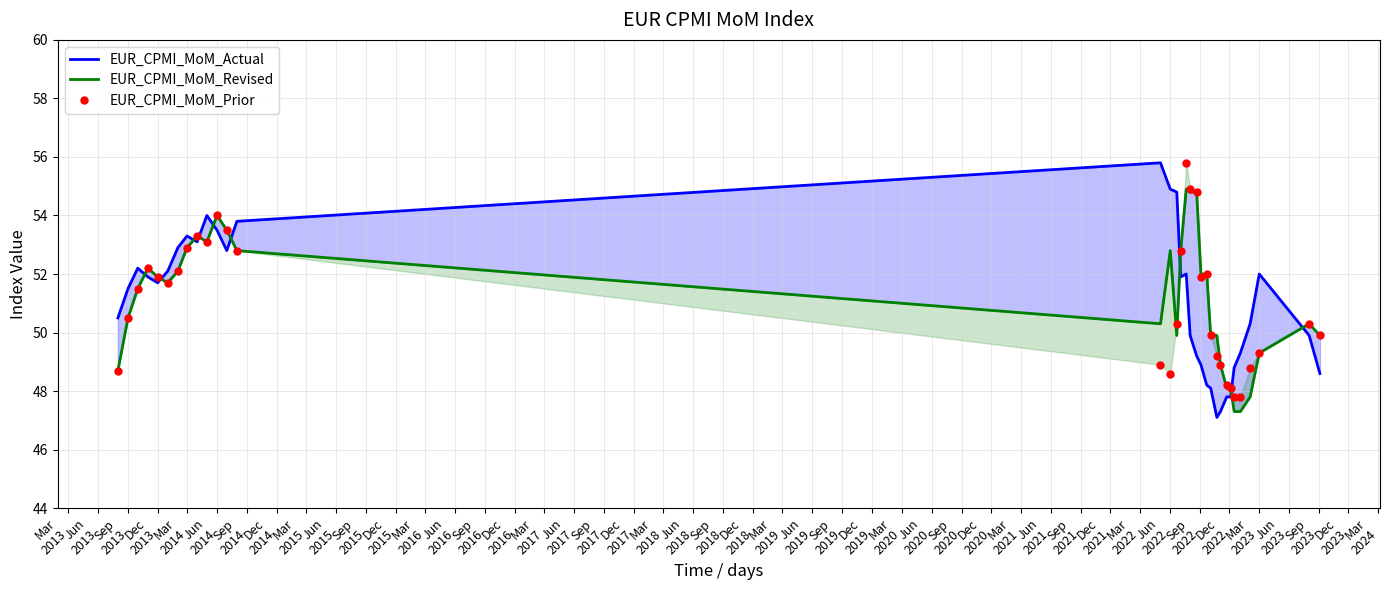

How many values in the EUR_CPMI_MoM_Actual series exceed 51?

18